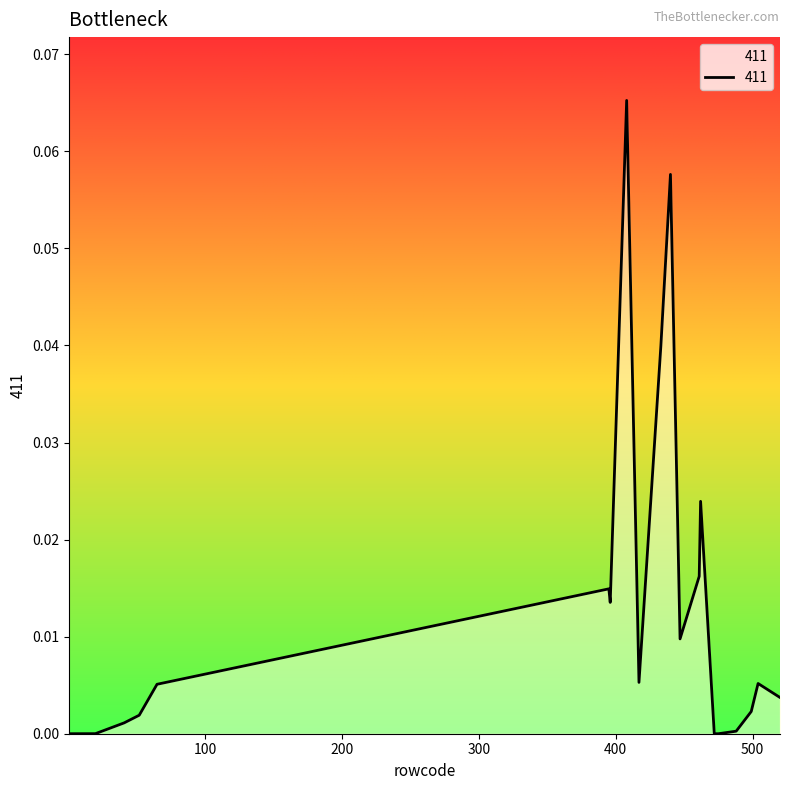

True or false: the data has more than 0 interior local peaks.

True